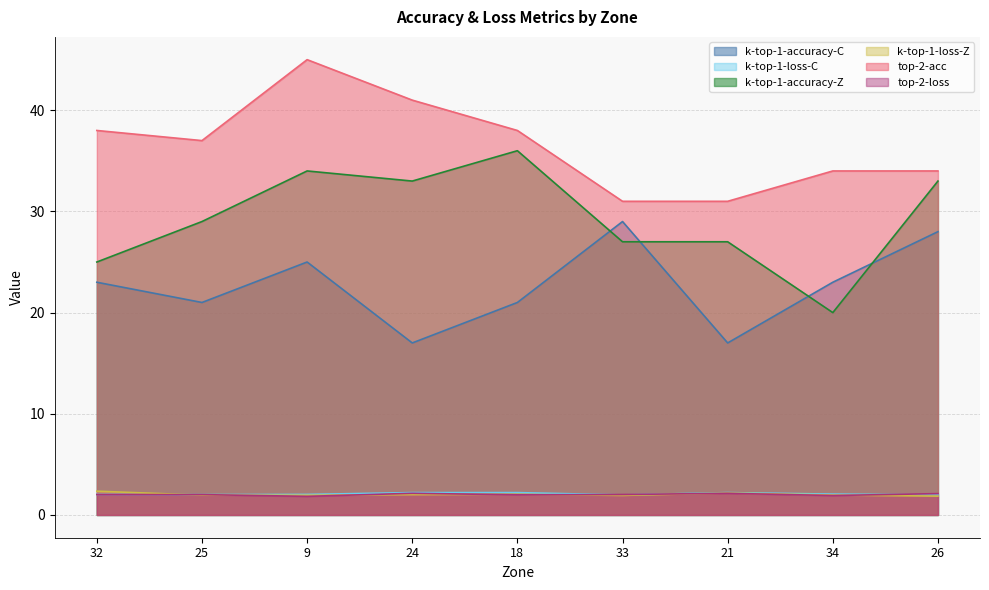

At how many categories does at least one series exceed 36?

5